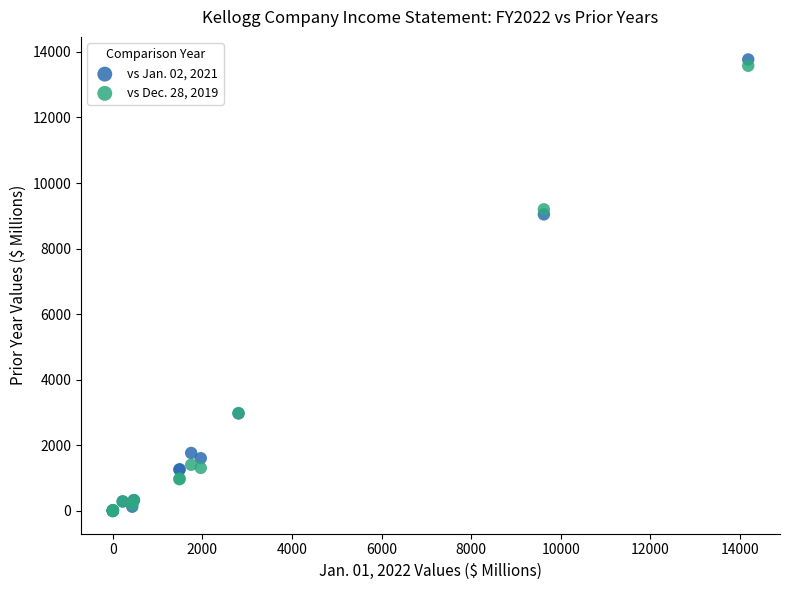

Across all series, what Y value is closest to 6878?

9043.0